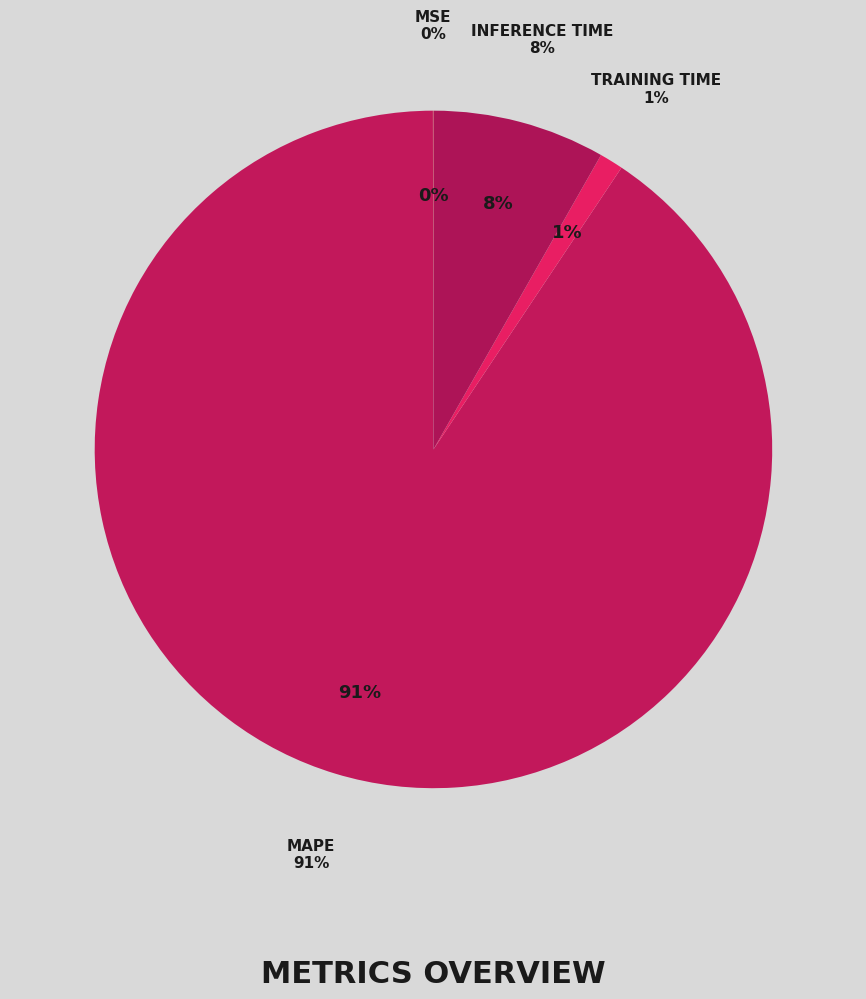

To the nearest percent, what portion does MAPE represent?

91%